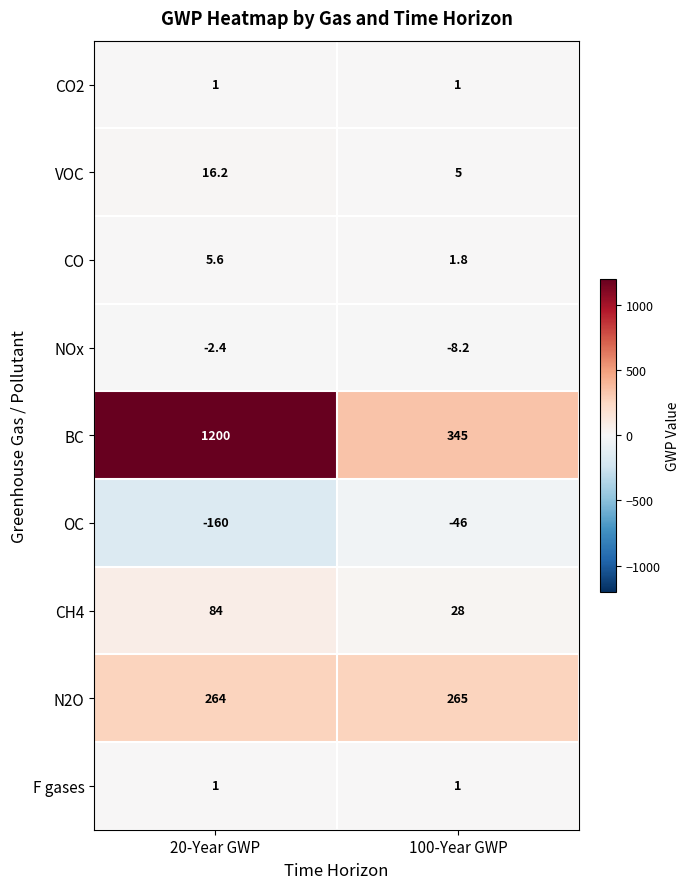

Which series has the largest range (max minus min)?

BC